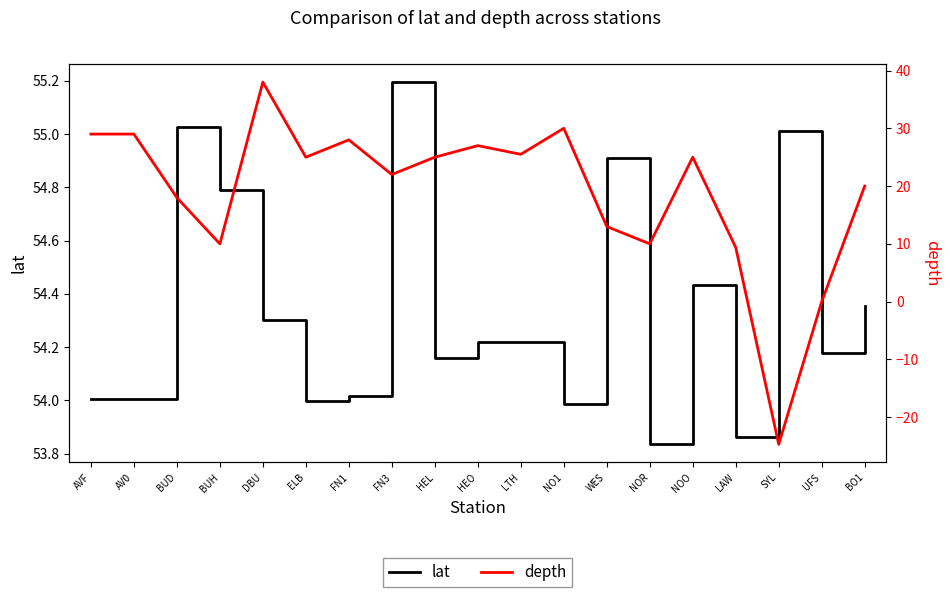

True or false: lat and depth intersect in this chart.

False